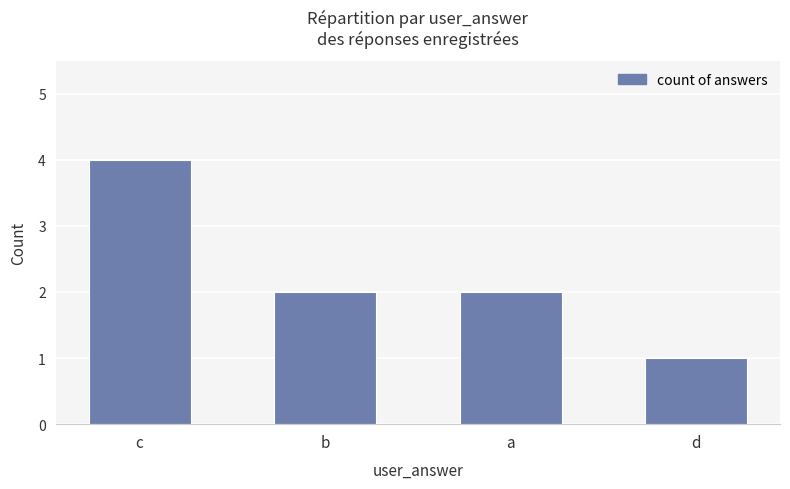

True or false: the data shows 2 at a.

True